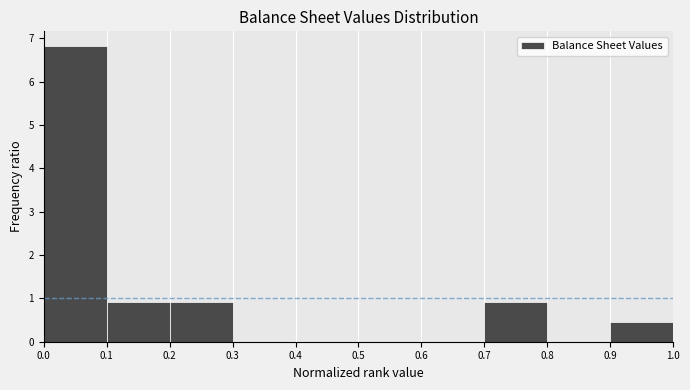

Over which range of the x-axis is the bar tallest?

0.0 to 0.1